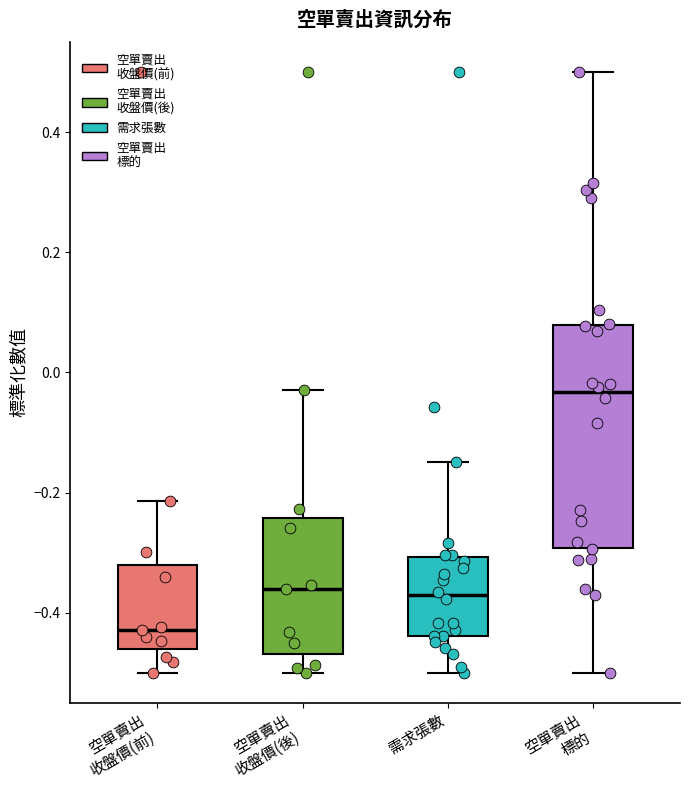

Which box is the tallest, from its lower edge to its upper edge?

空單賣出 標的